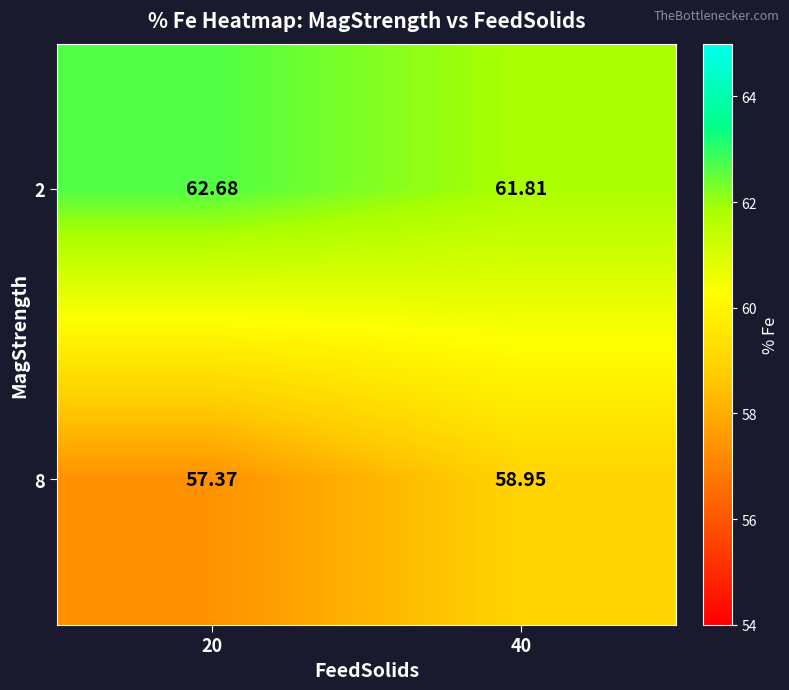

Is the value of 2 at 20 greater than the value of 8 at 20?

Yes